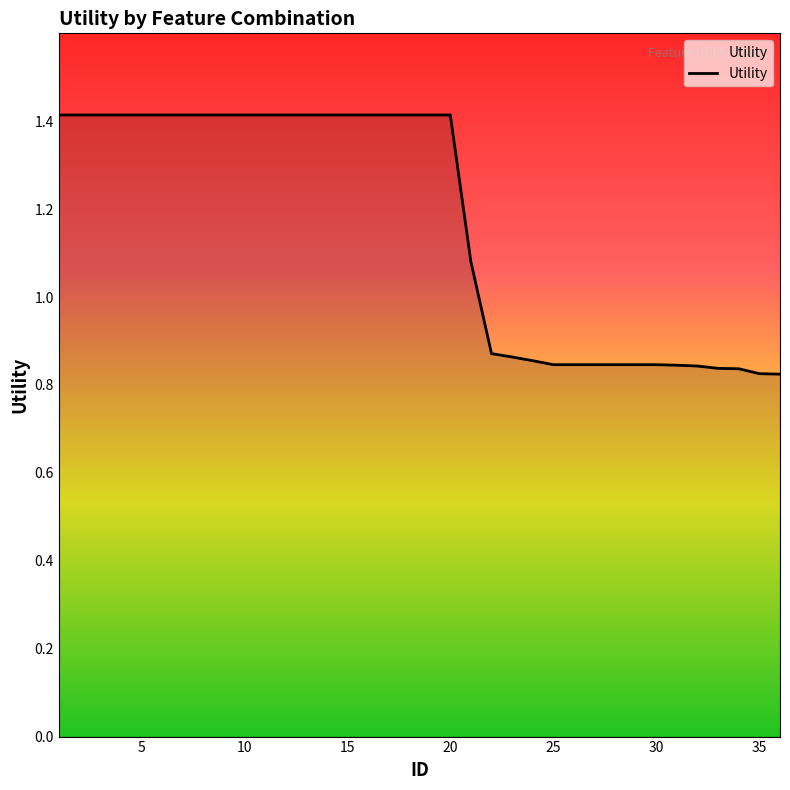

What is the difference between the maximum and minimum values?

0.6